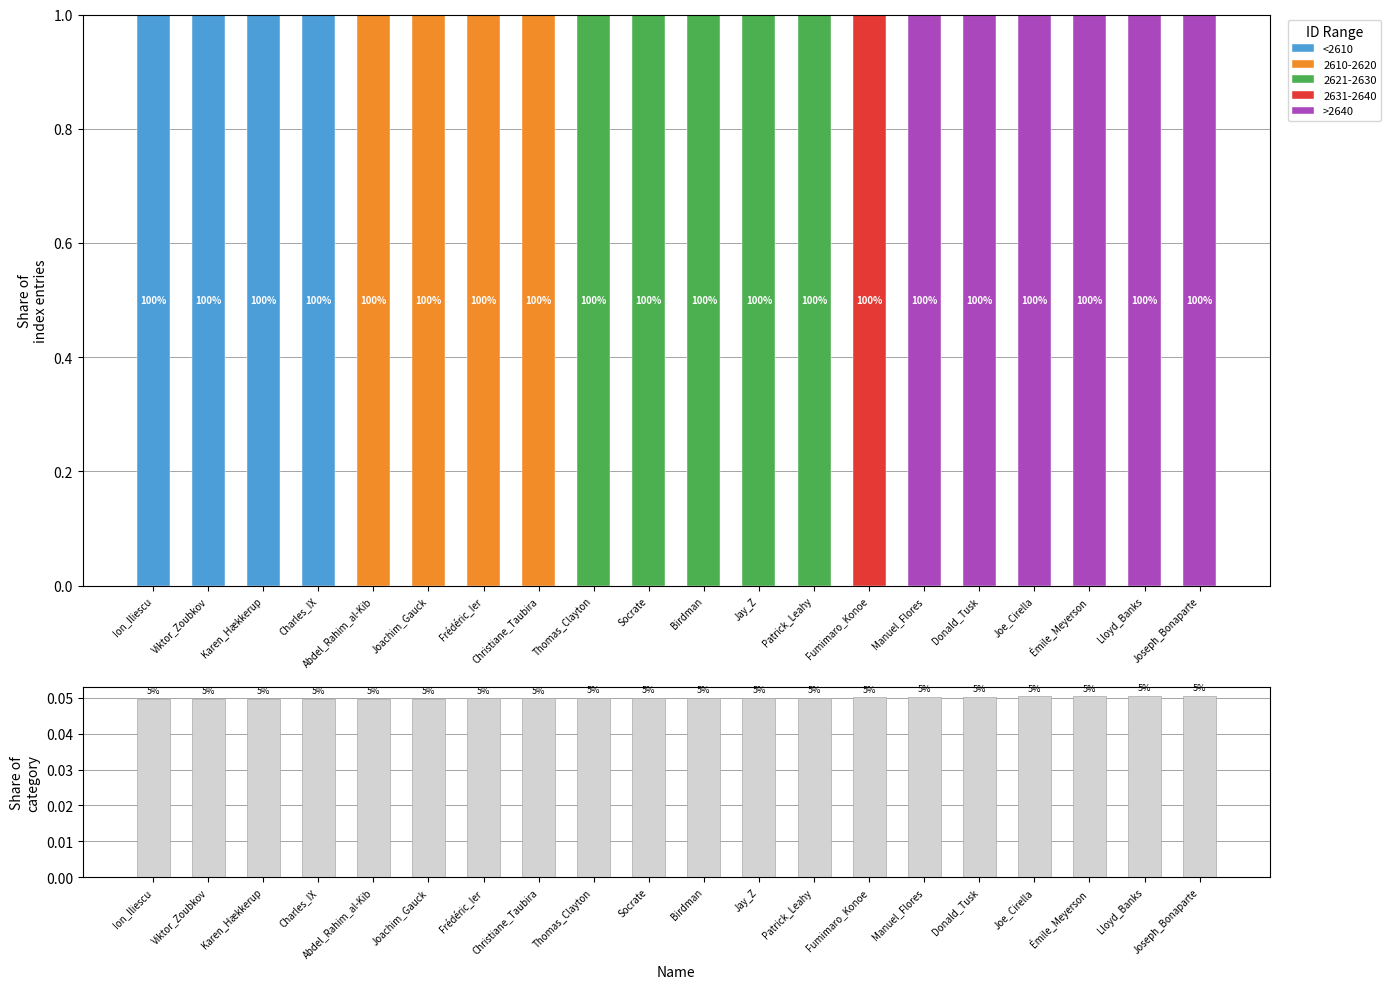

Count the >2640 values in the range 0 to 1.

20